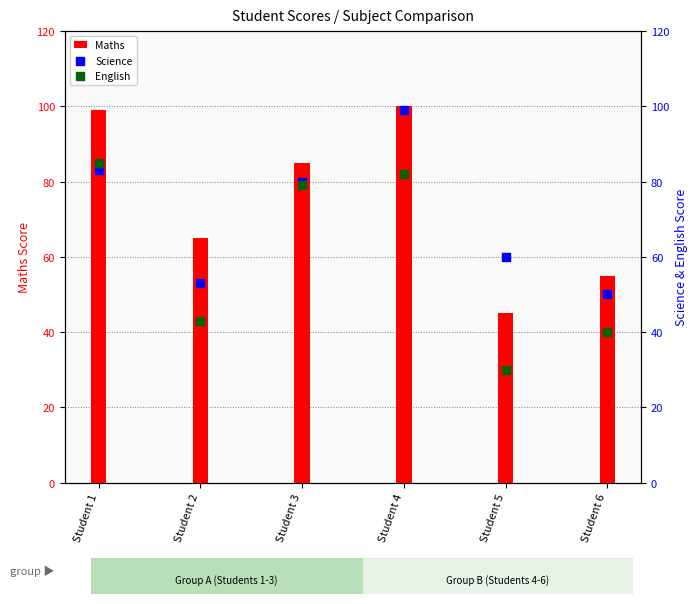

At which category is the sum across all series the highest?

Student 4